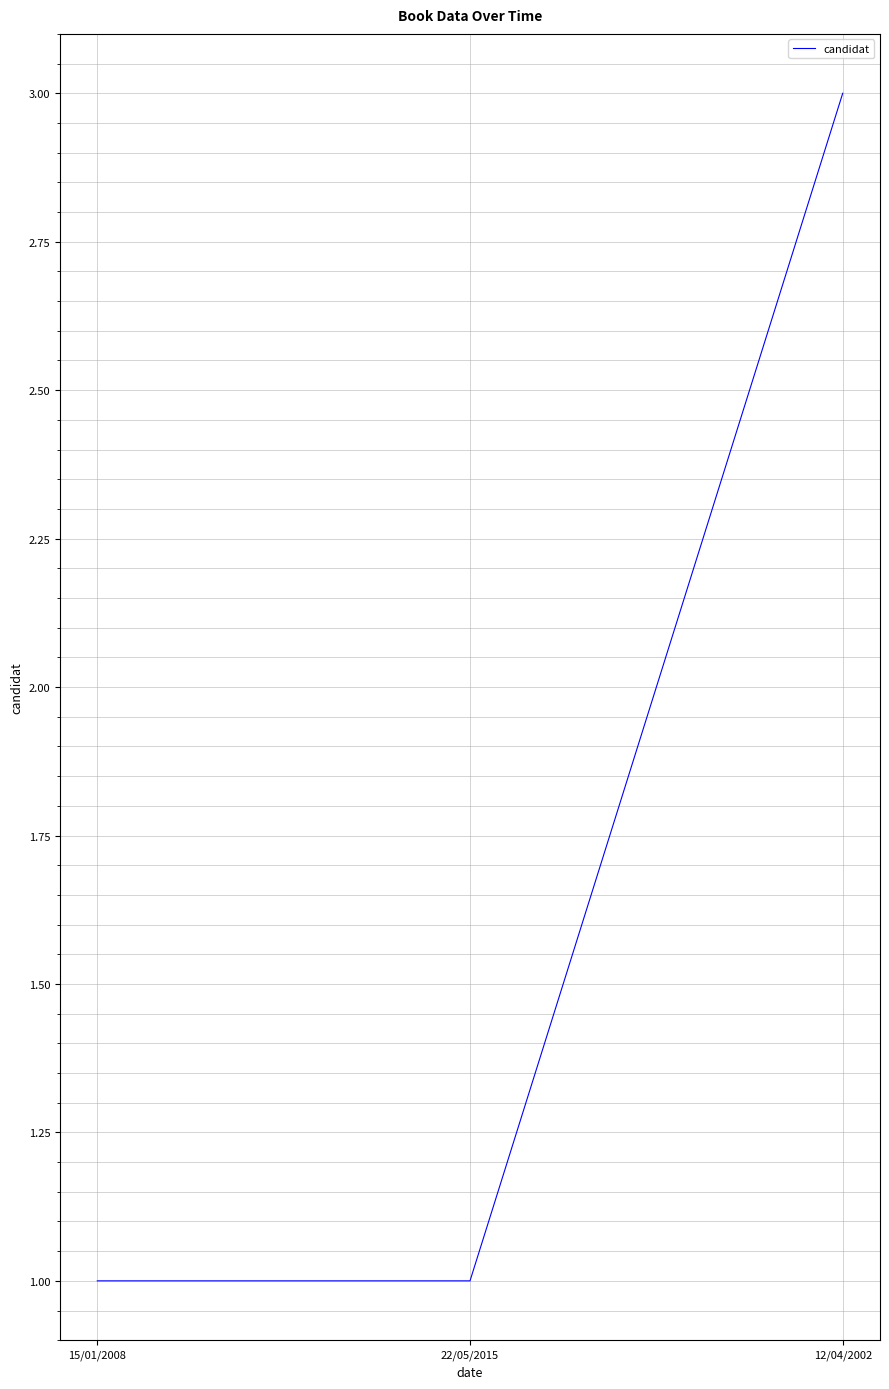

What value does the data have at 12/04/2002?

3